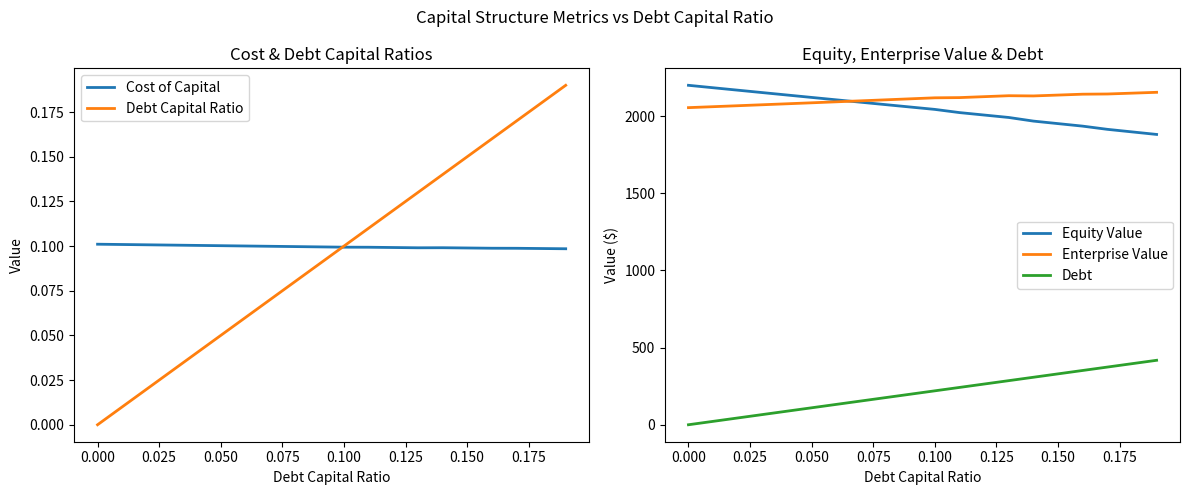

True or false: Debt and Equity Value intersect in this chart.

False